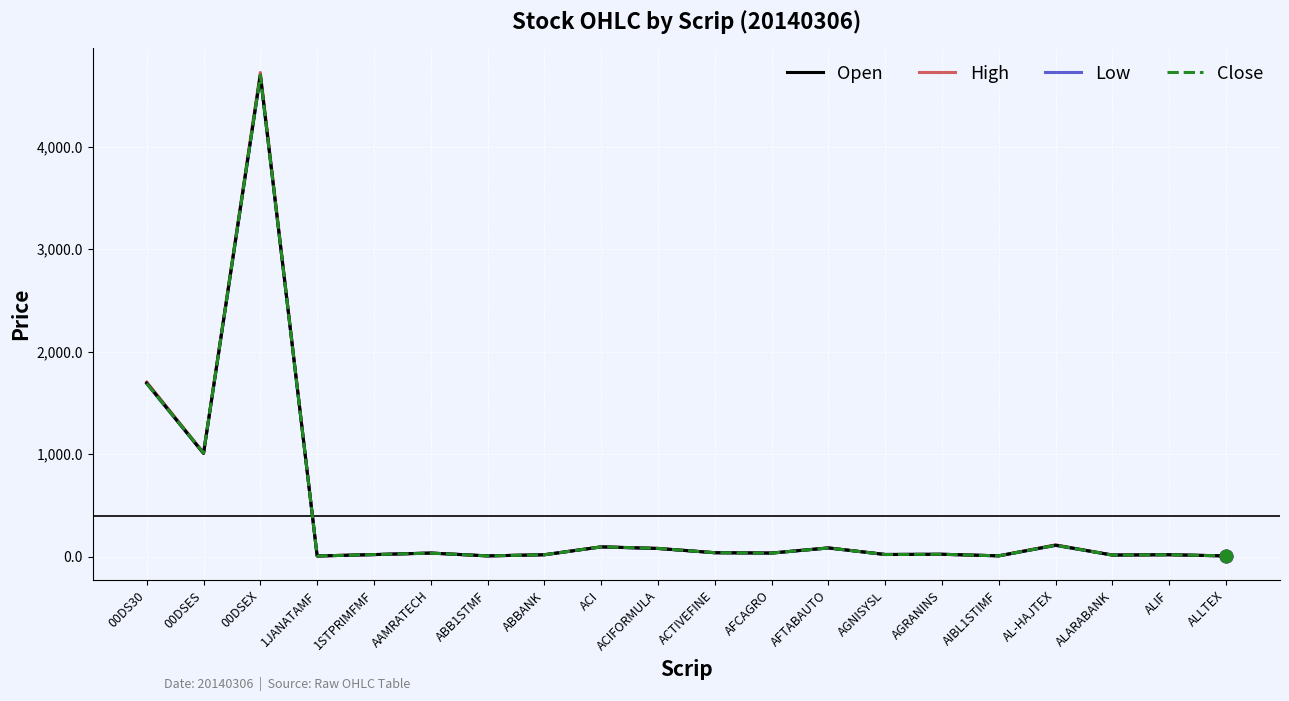

Which series has the largest total across all categories?

High